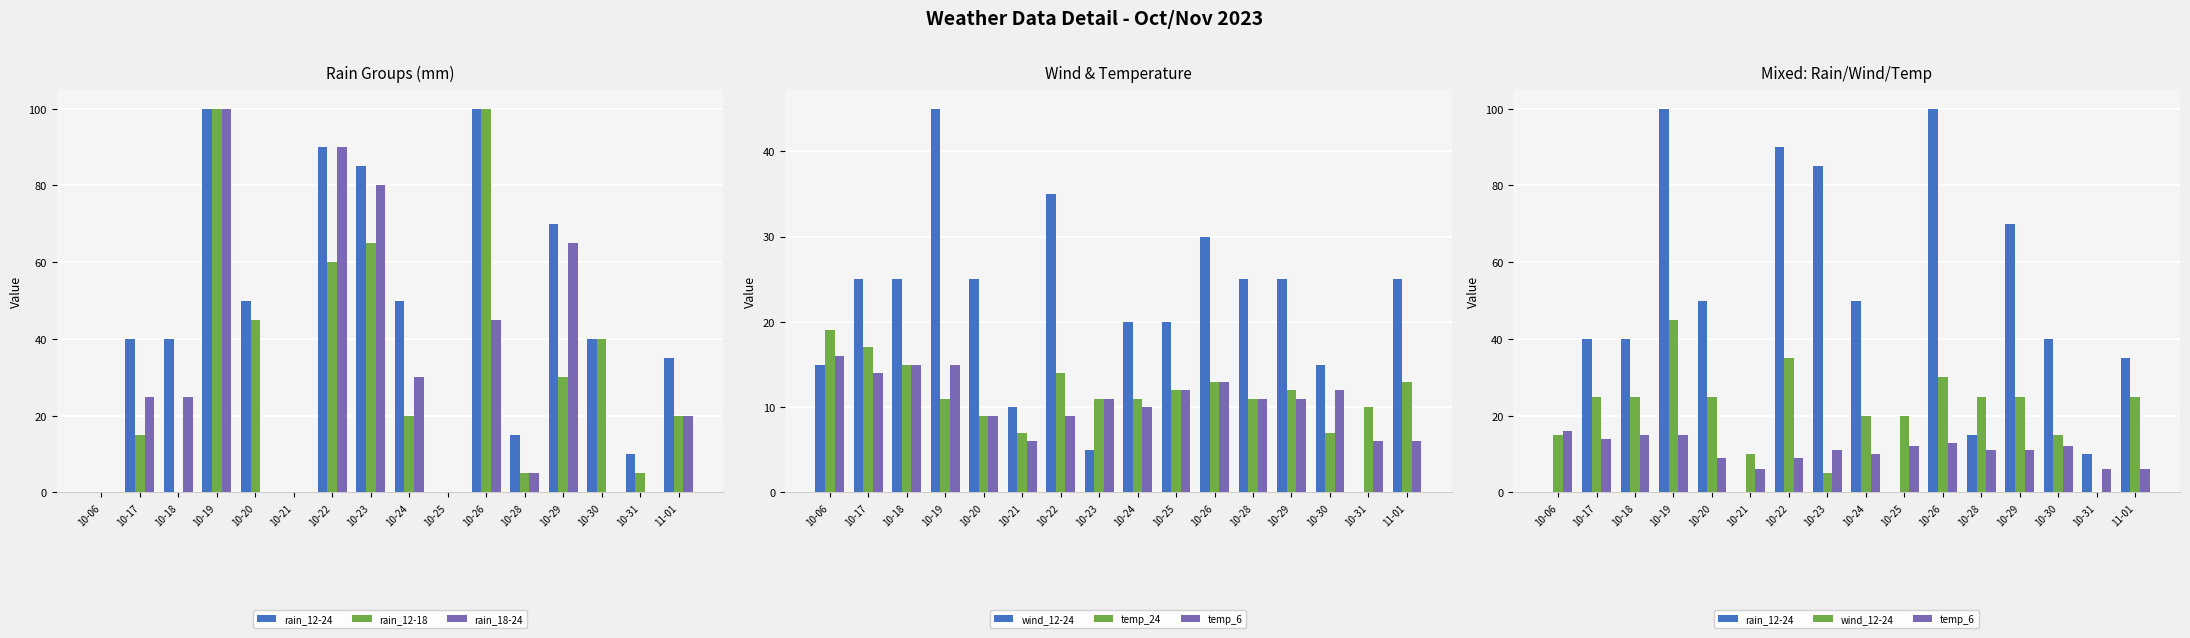

What position from the right is 10-18?

14